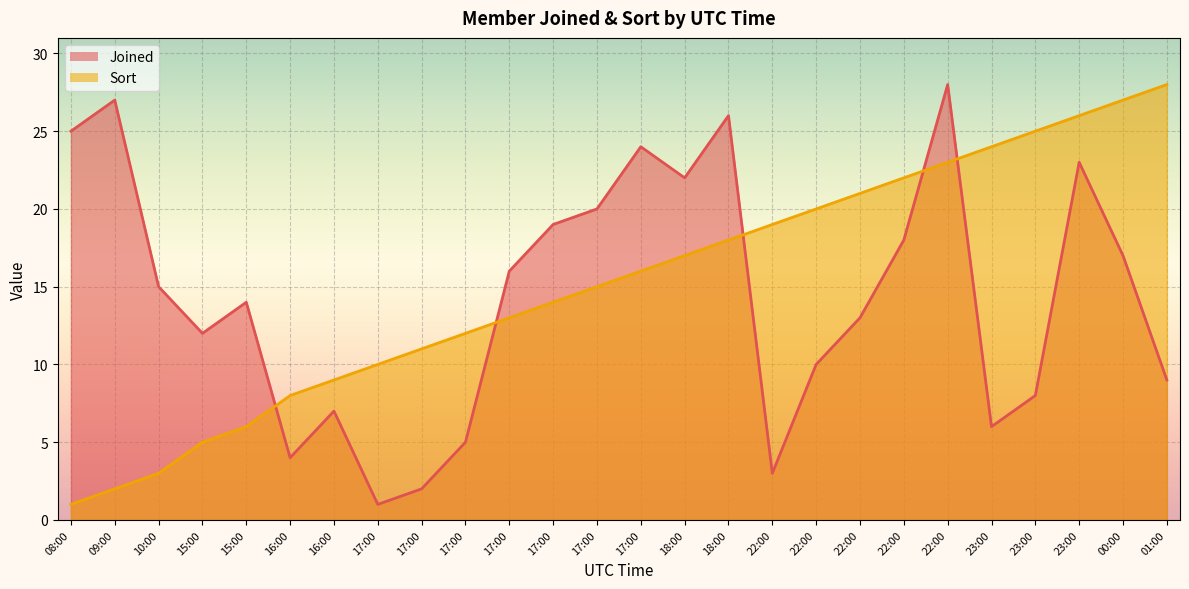

Reading left to right, what are all the values shown in this chart?

Joined: 25	27	15	12	14	4	7	1	2	5	16	19	20	24	22	26	3	10	13	18	28	6	8	23	17	9
Sort: 1	2	3	5	6	8	9	10	11	12	13	14	15	16	17	18	19	20	21	22	23	24	25	26	27	28